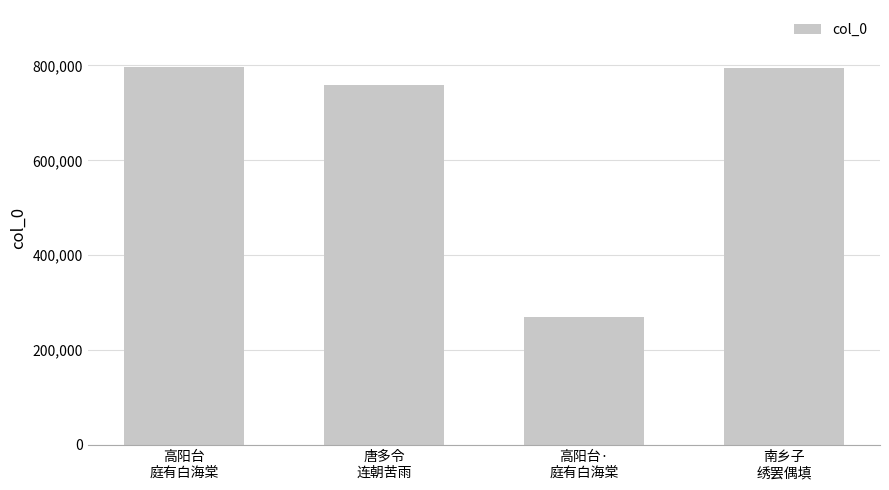

What is the value of the 3rd bar from the left?

269579